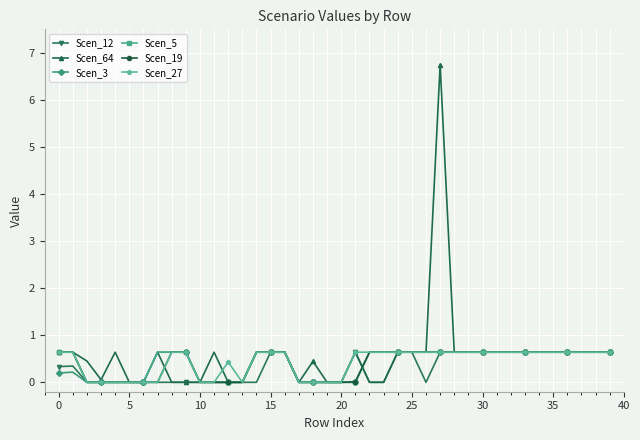

True or false: Scen_64 has more than 0 points higher than both neighbors.

True